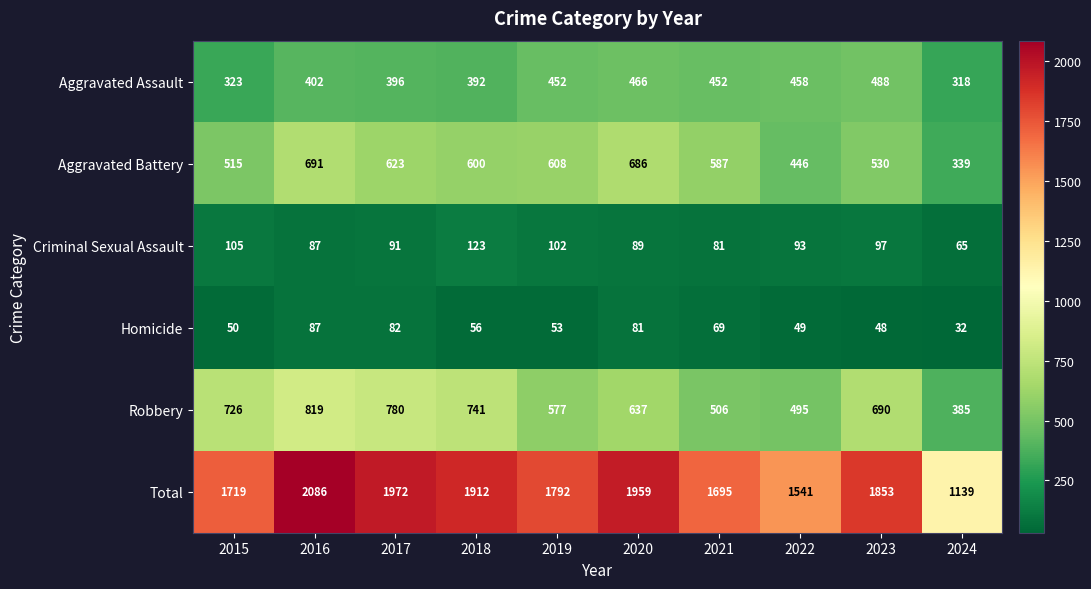

Which category has the lowest value across all series?

2024